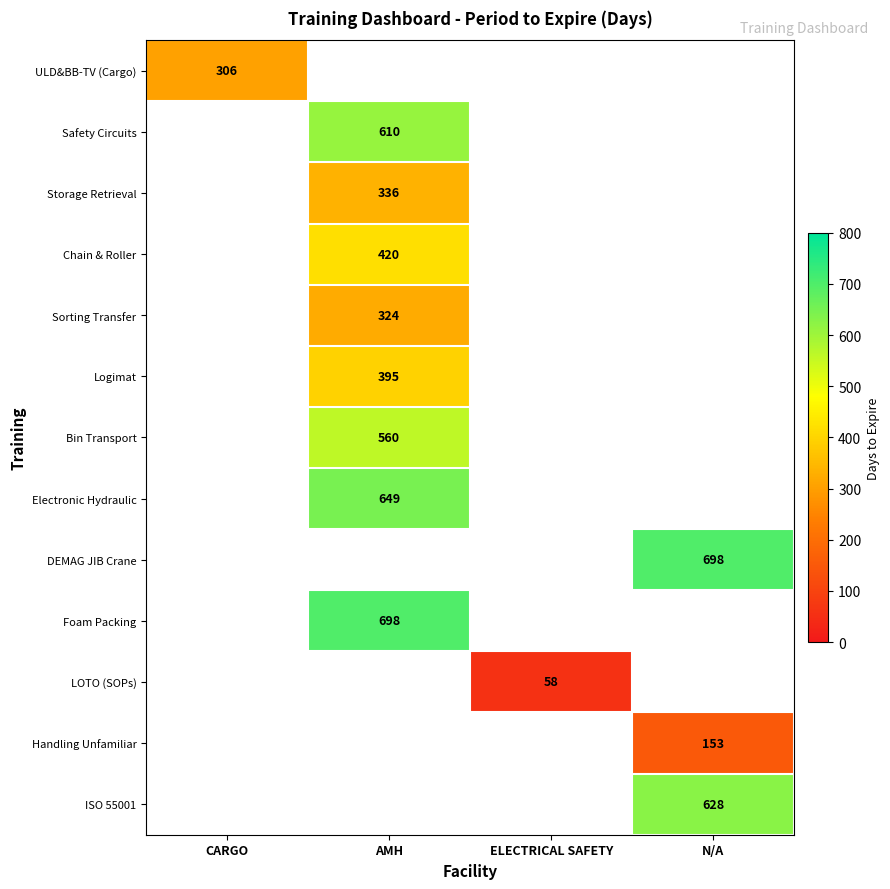

The value of Handling Unfamiliar at N/A is 153. True or false?

True